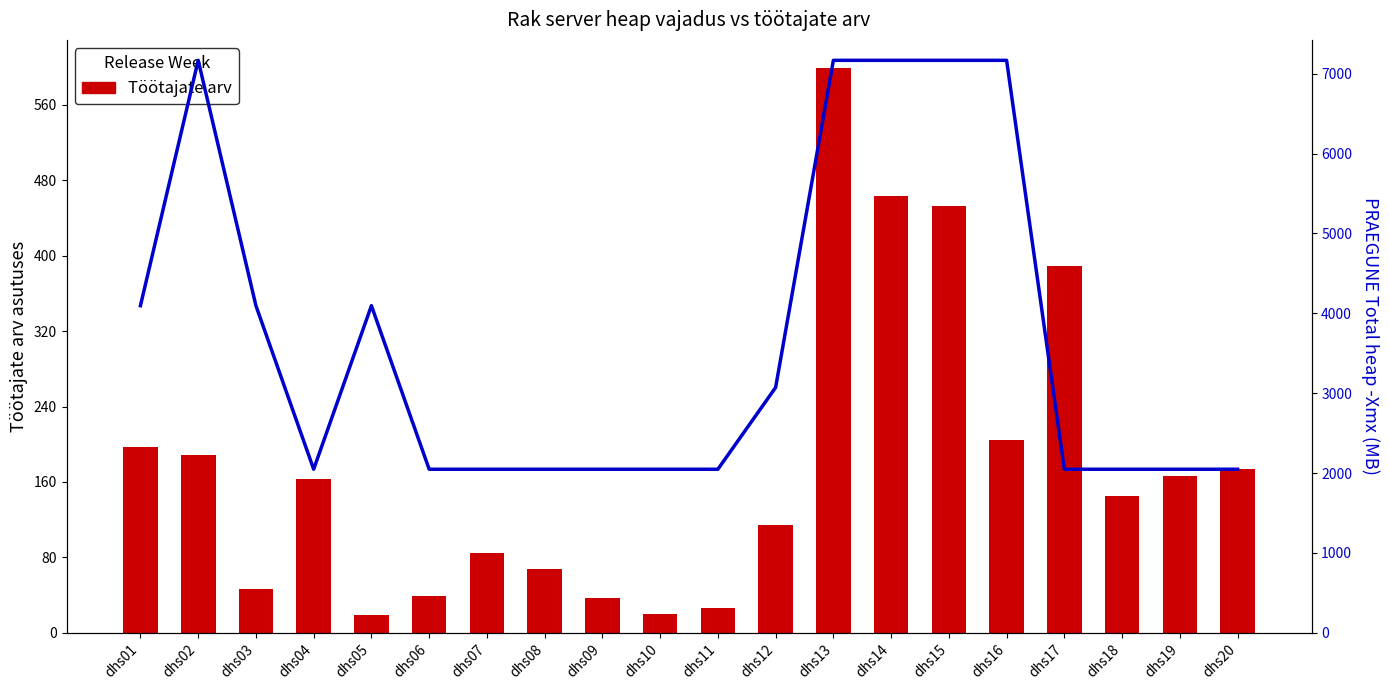

Are the bars horizontal?

No